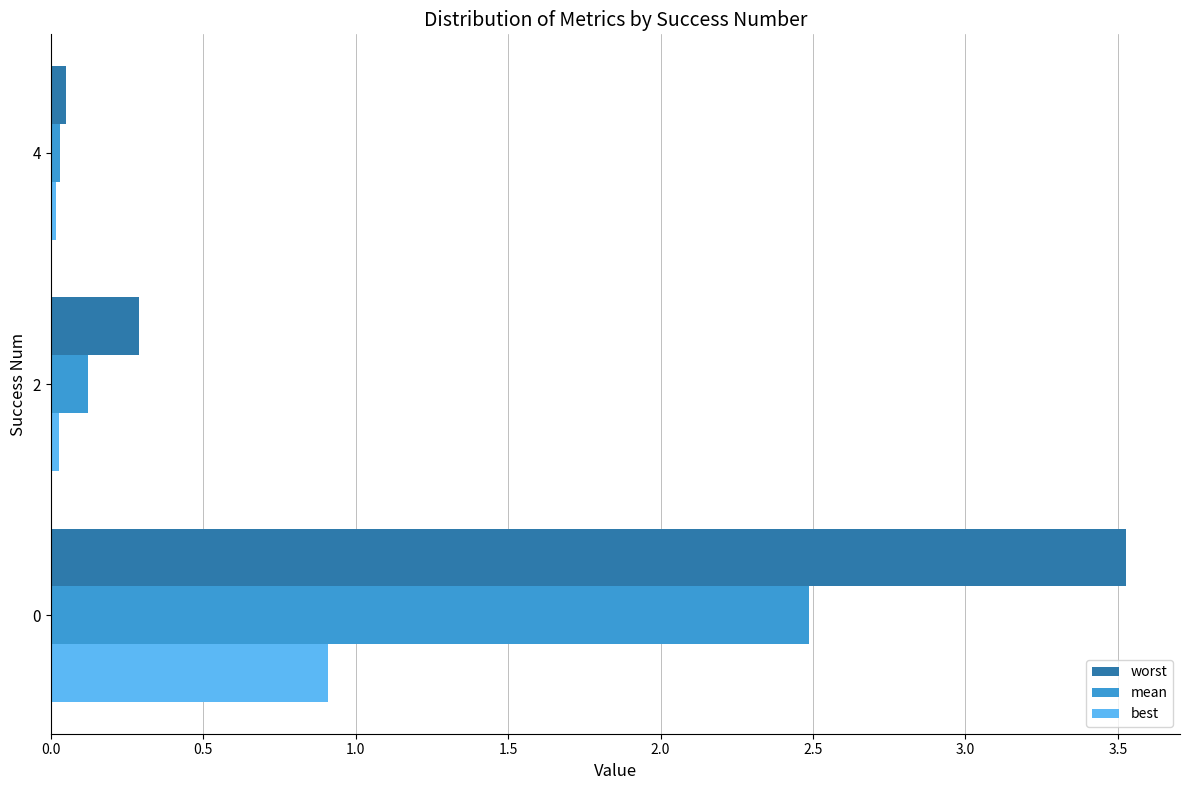

What is the maximum value shown in the chart?

3.5